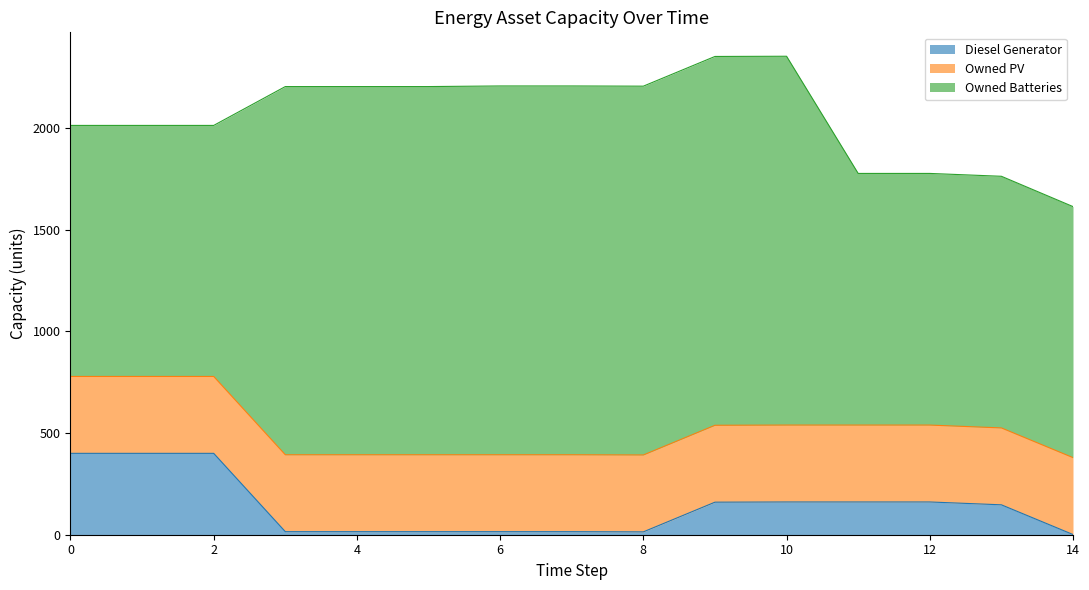

The value of Owned Batteries at 5 is 1810. True or false?

True